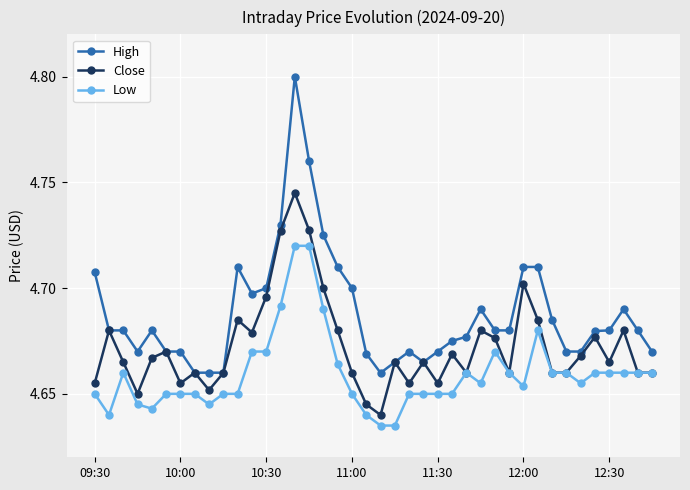

True or false: High has more than 2 interior local peaks.

True